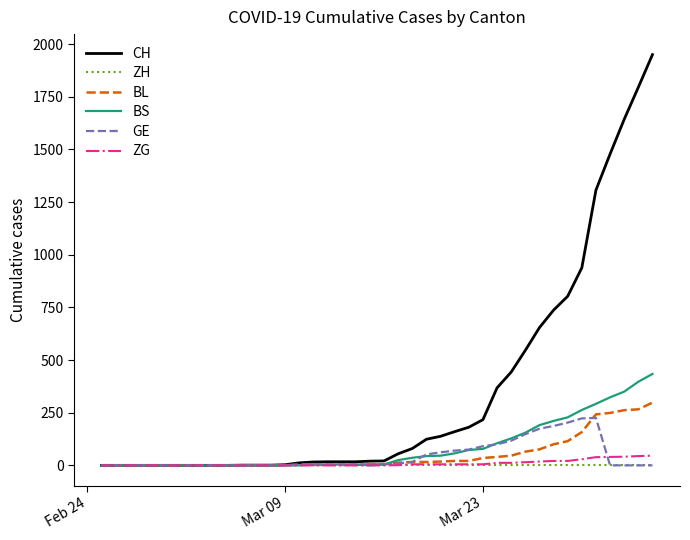

Which series has the widest spread of values?

CH